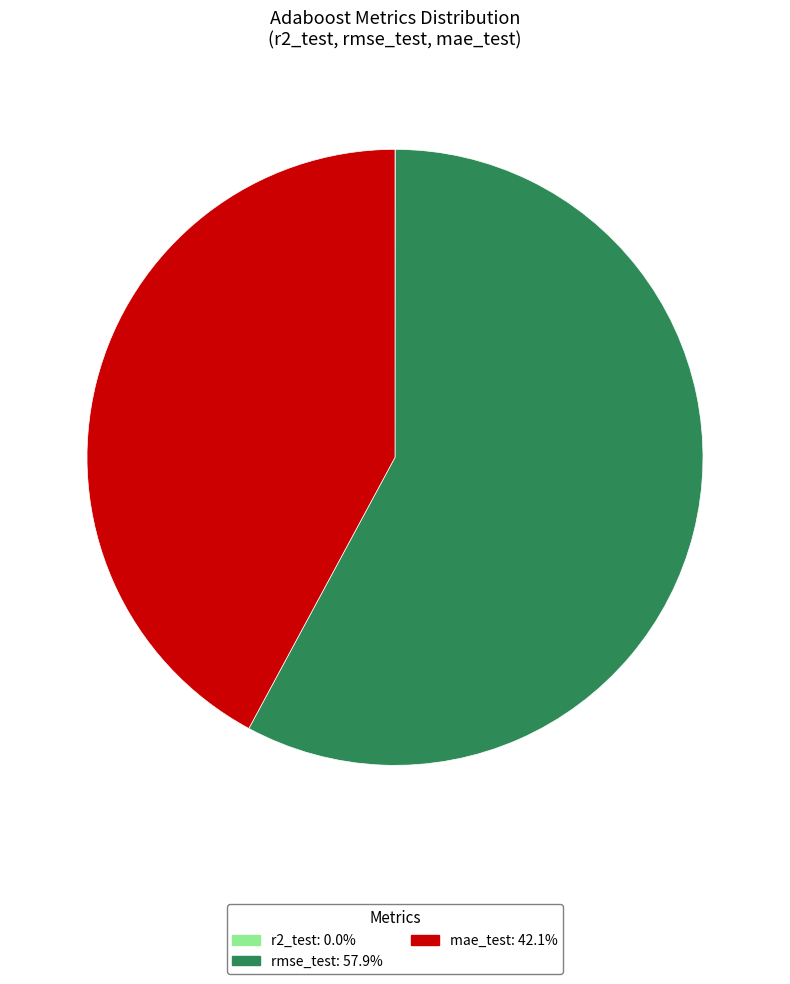

Approximately how many times larger is the value at rmse_test: 57.9% compared to mae_test: 42.1%?

1.4